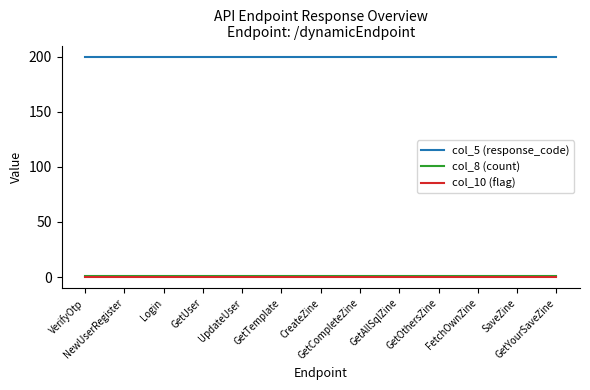

What is the average value of the col_5 (response_code) series?

200